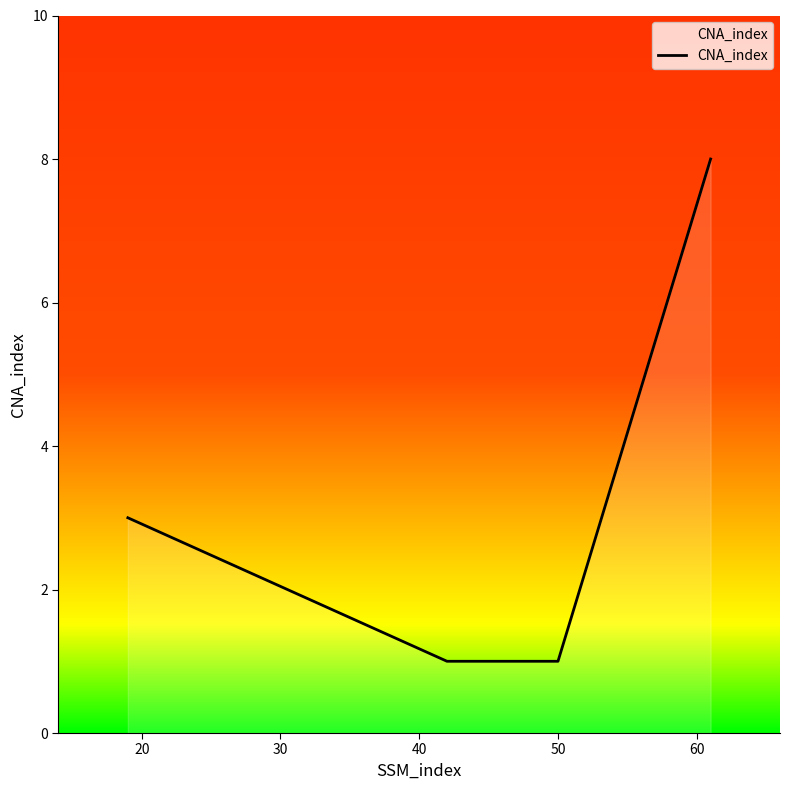

What is the sum of all values?

14